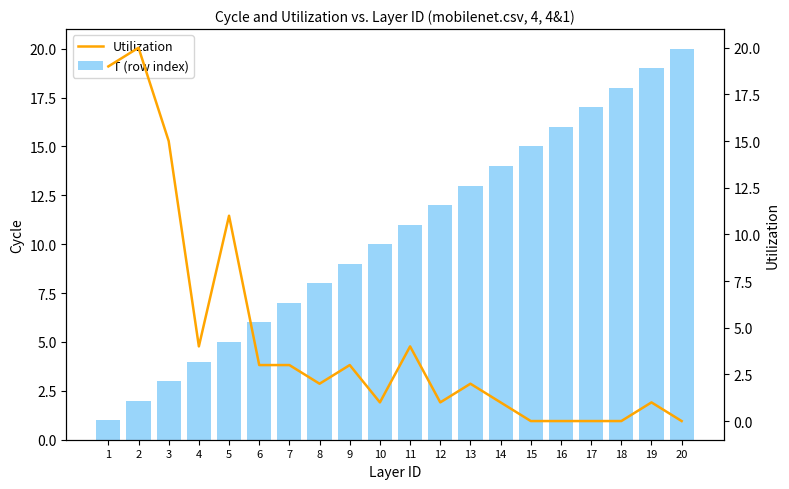

Reading left to right, list all the values displayed in this chart.

T (row index): 1	2	3	4	5	6	7	8	9	10	11	12	13	14	15	16	17	18	19	20
Utilization: 19	20	15	4	11	3	3	2	3	1	4	1	2	1	0	0	0	0	1	0